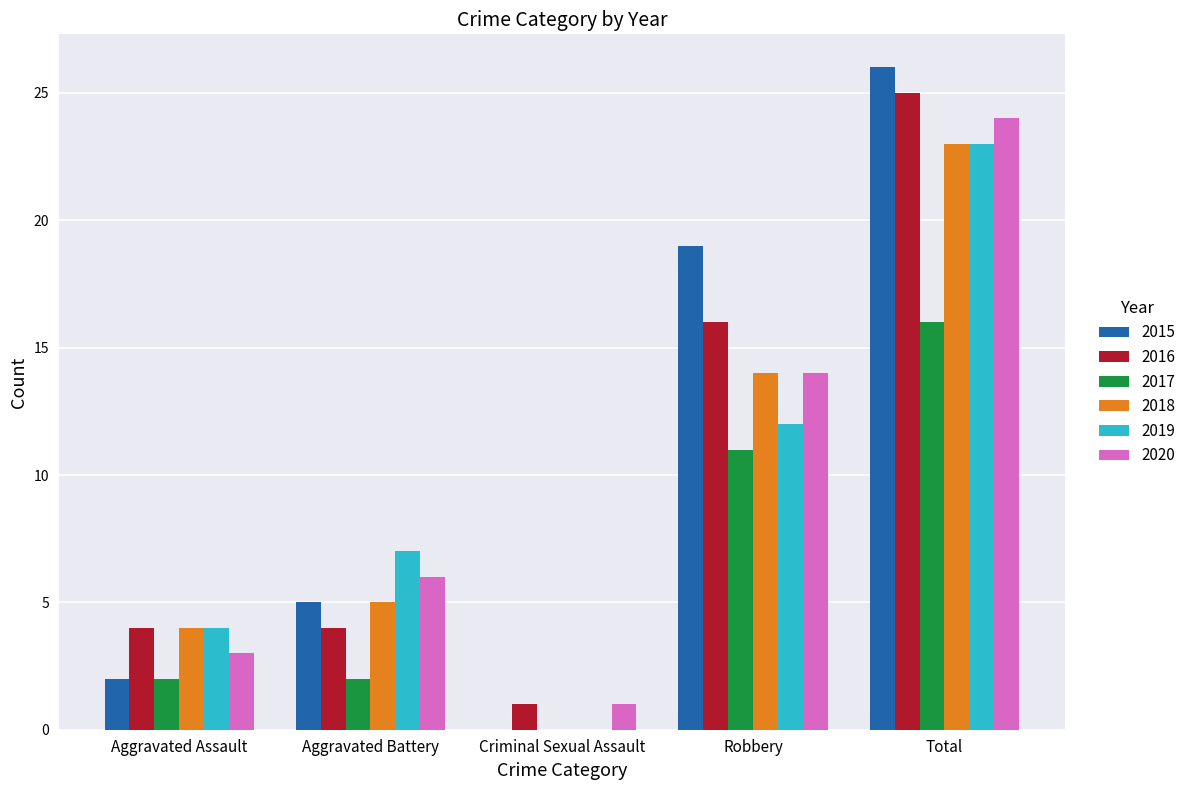

Is the value of 2015 at Criminal Sexual Assault greater than the value of 2020 at Aggravated Battery?

No